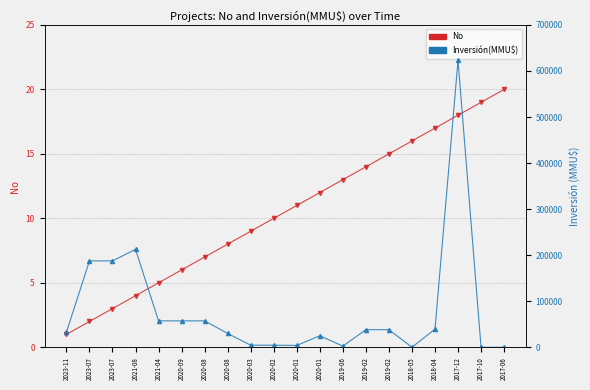

How many lines are shown in the chart?

2